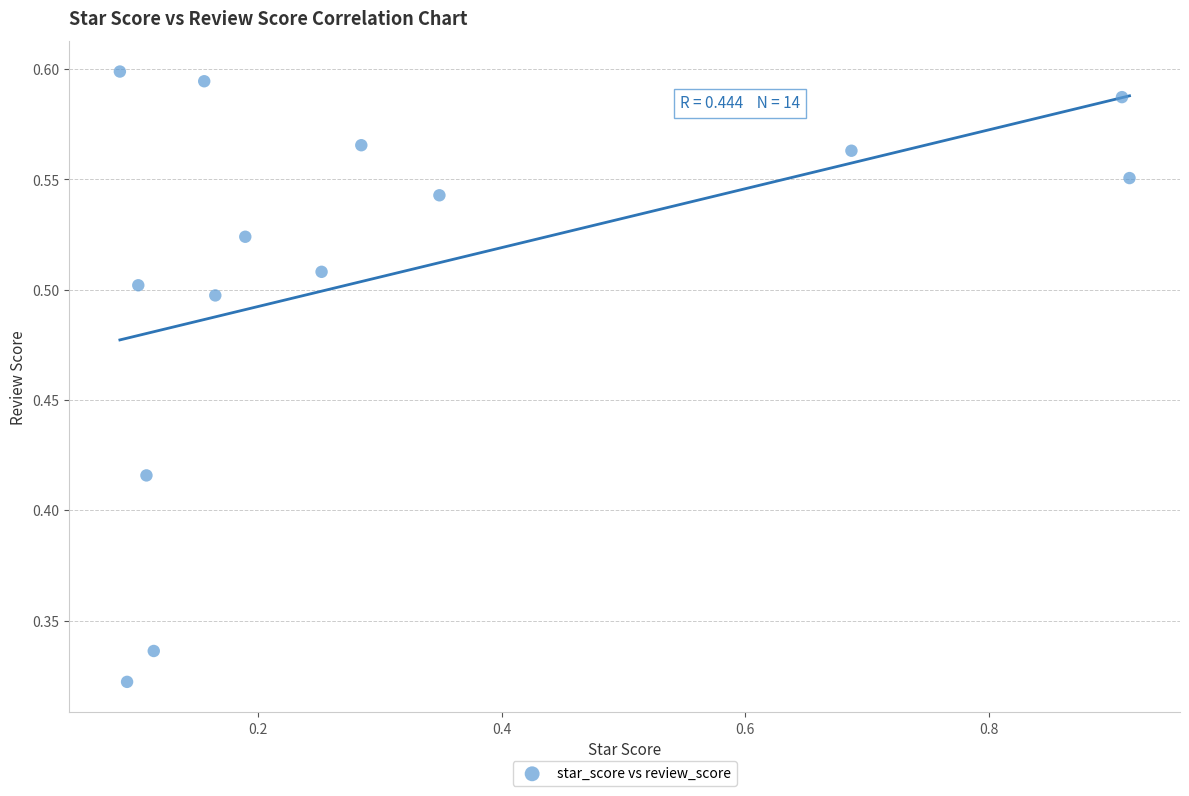

What is the range of X values (max minus min)?

0.8